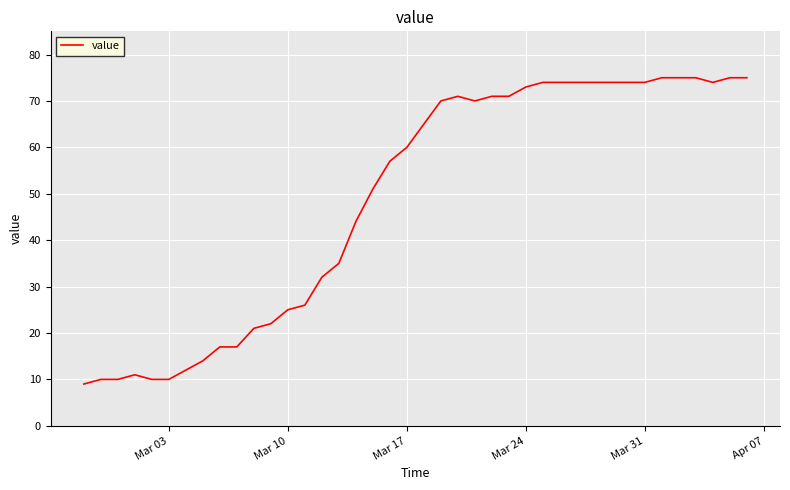

What is the smallest value displayed?

9